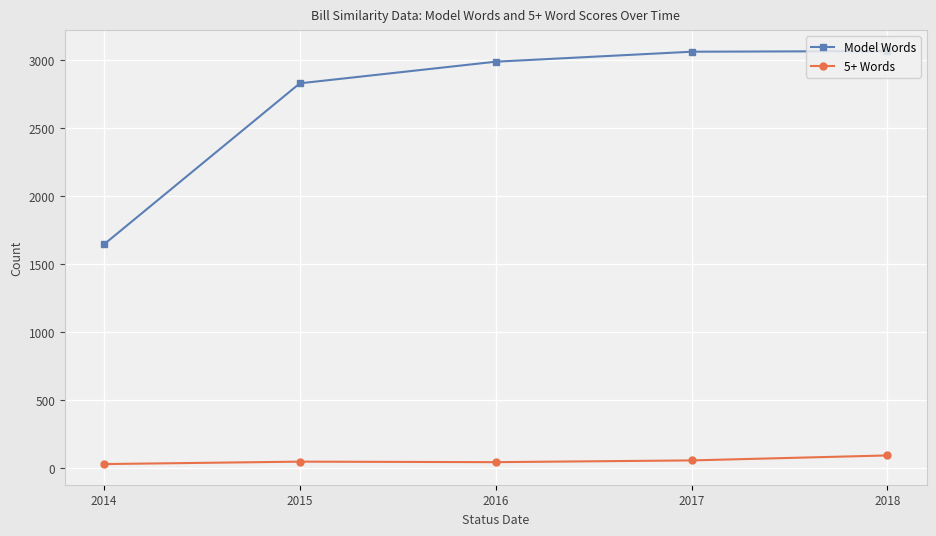

What is the sum of all 5+ Words values?

277.4